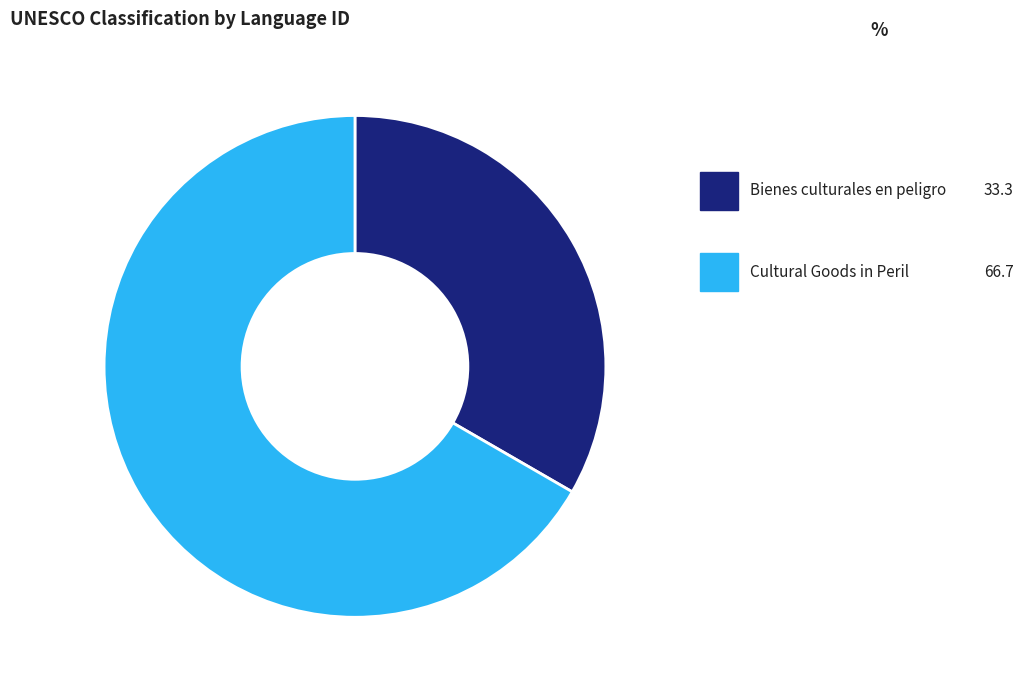

Is it true that Cultural Goods in Peril is 67% of the pie?

True